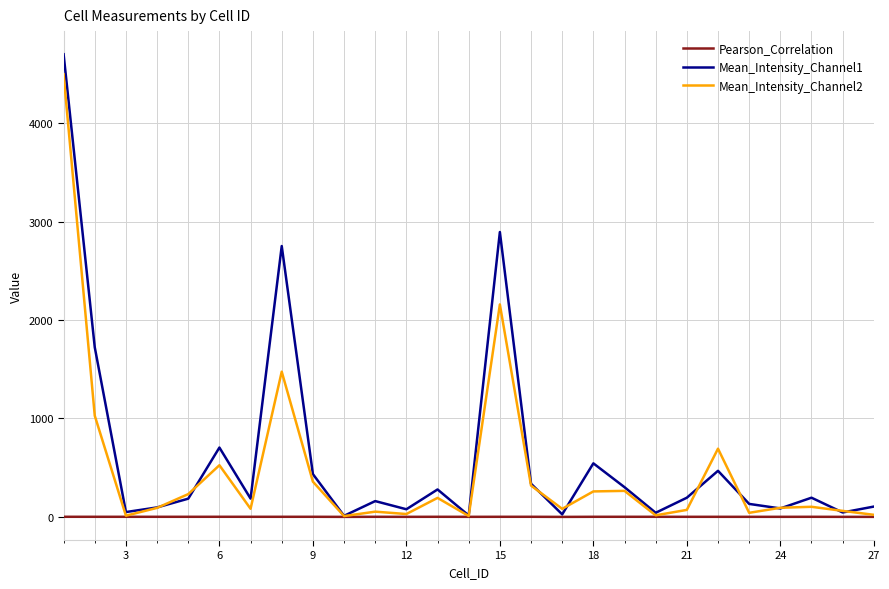

In Pearson_Correlation, how many points are higher than both neighbors (excluding endpoints)?

7